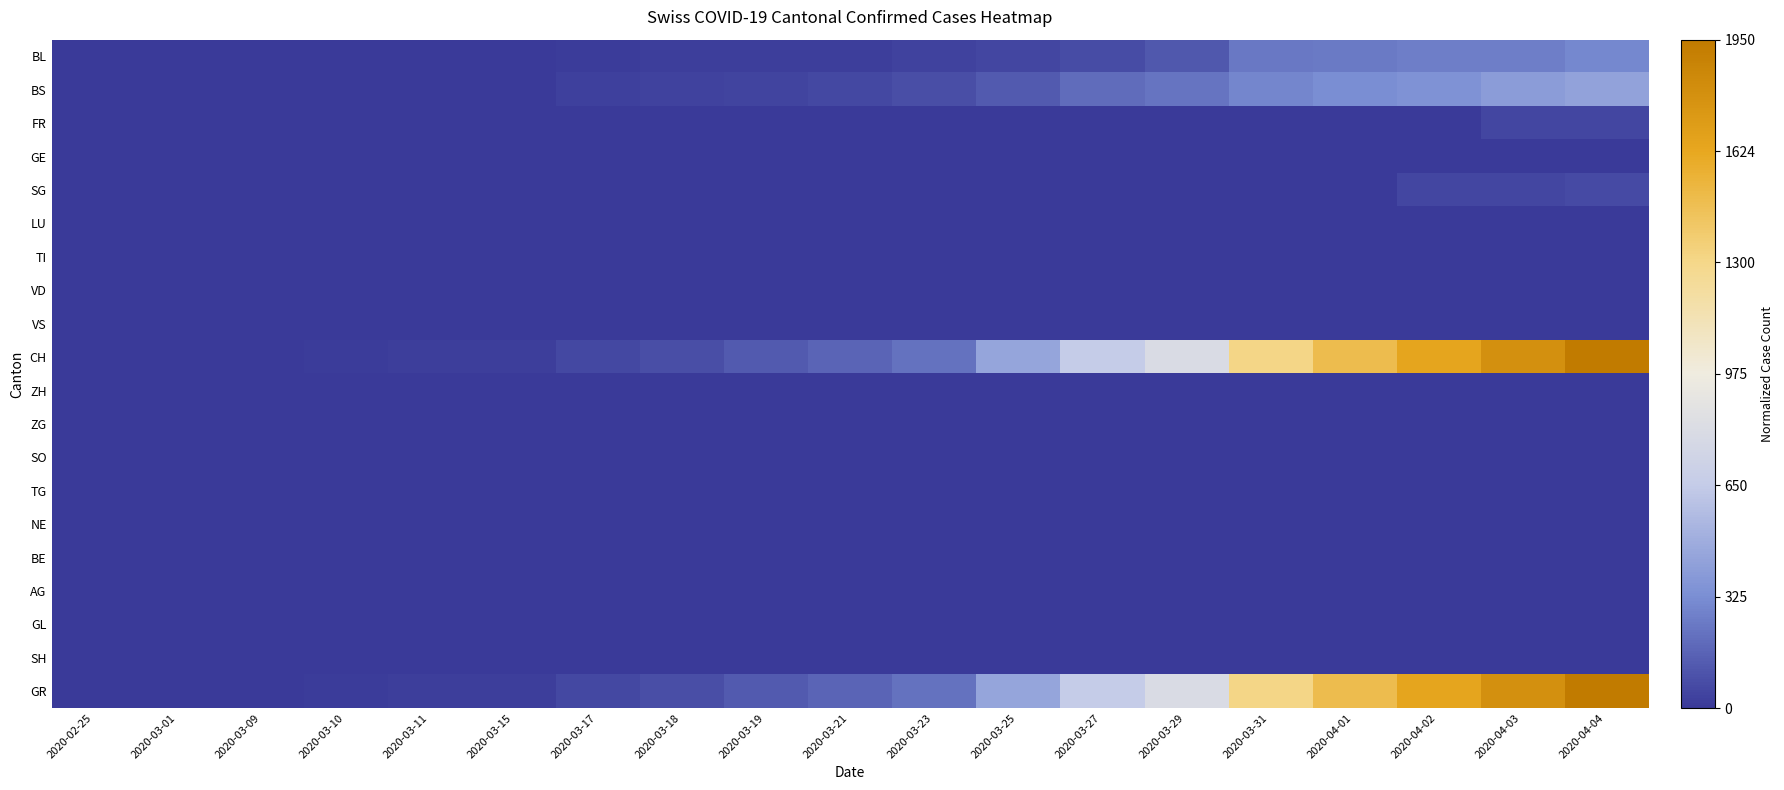

At which category is the sum across all series the highest?

2020-04-04